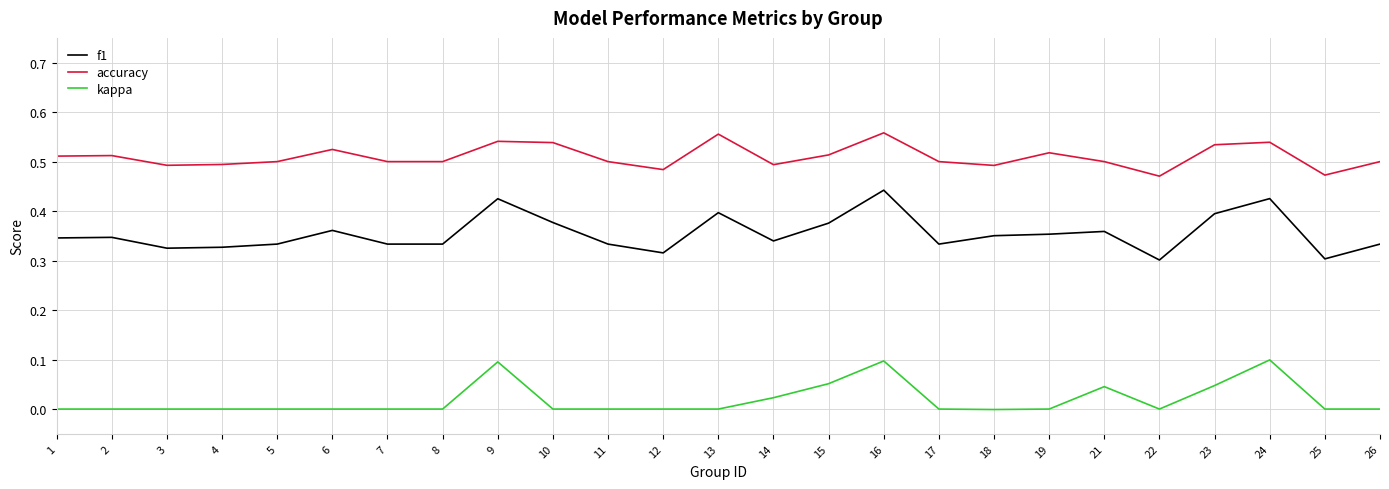

The kappa series shows 0.1 at 4. True or false?

False